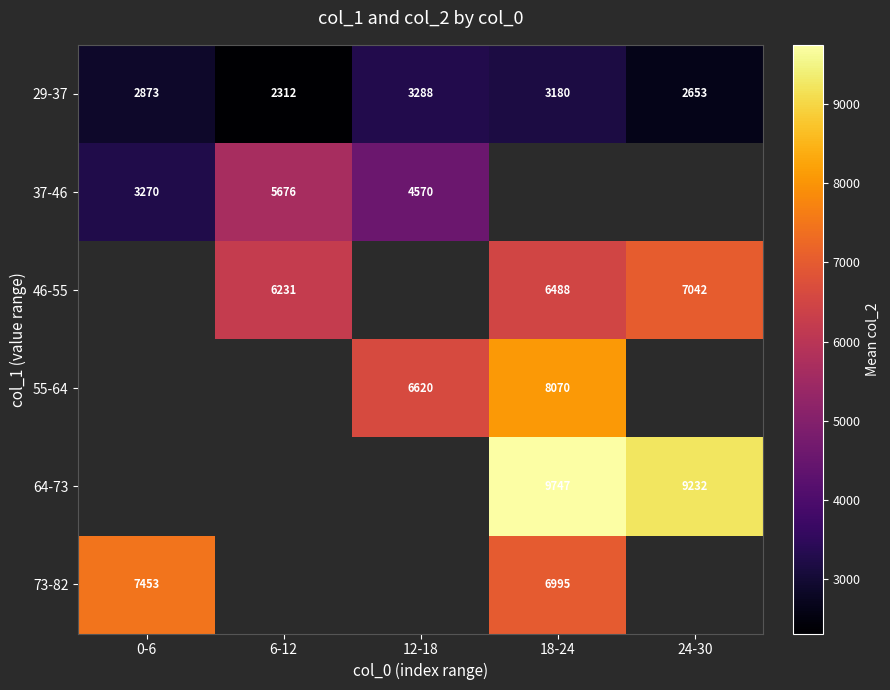

The value of 29-37 at 0-6 is 2873. True or false?

True